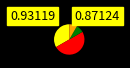

How many slices are in this pie chart?

4